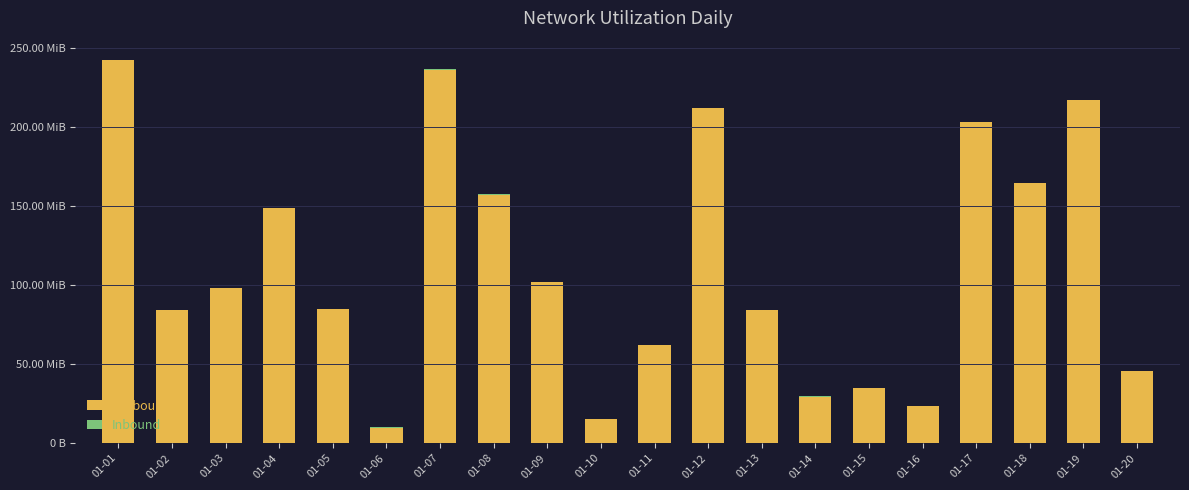

Are the bars horizontal?

No